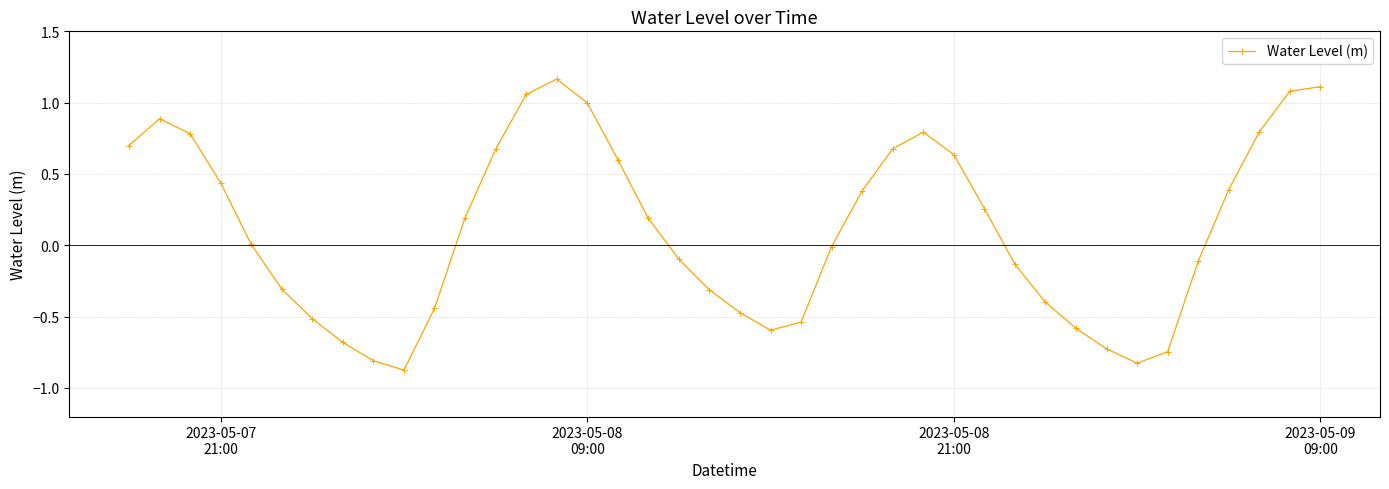

True or false: the data has more than 0 interior local peaks.

True